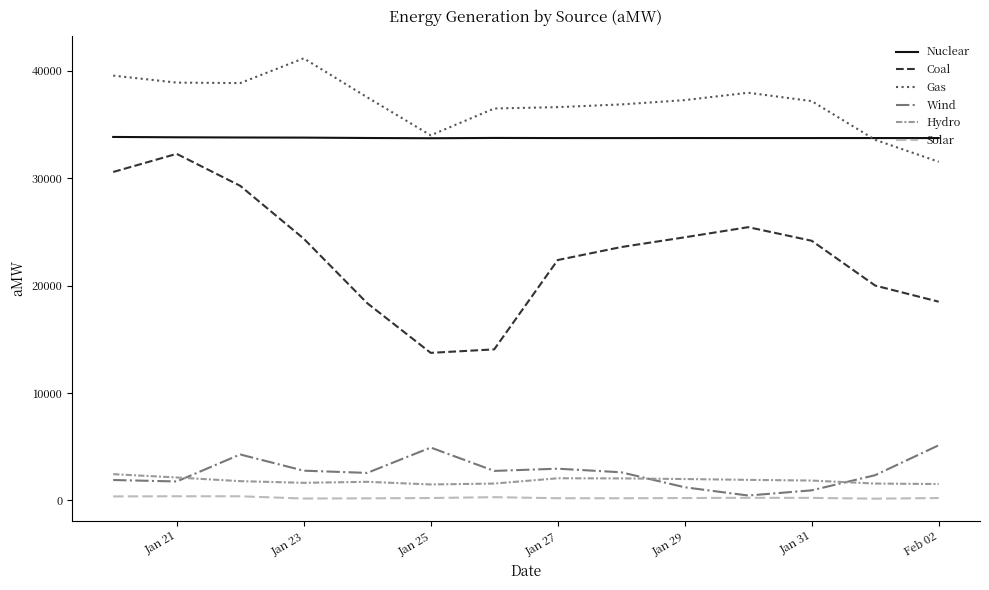

Which series has the largest total across all categories?

Gas